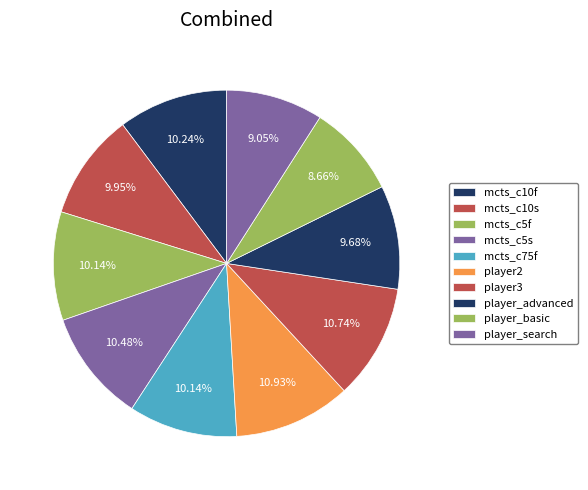

Is there any slice that represents more than half of the pie?

No